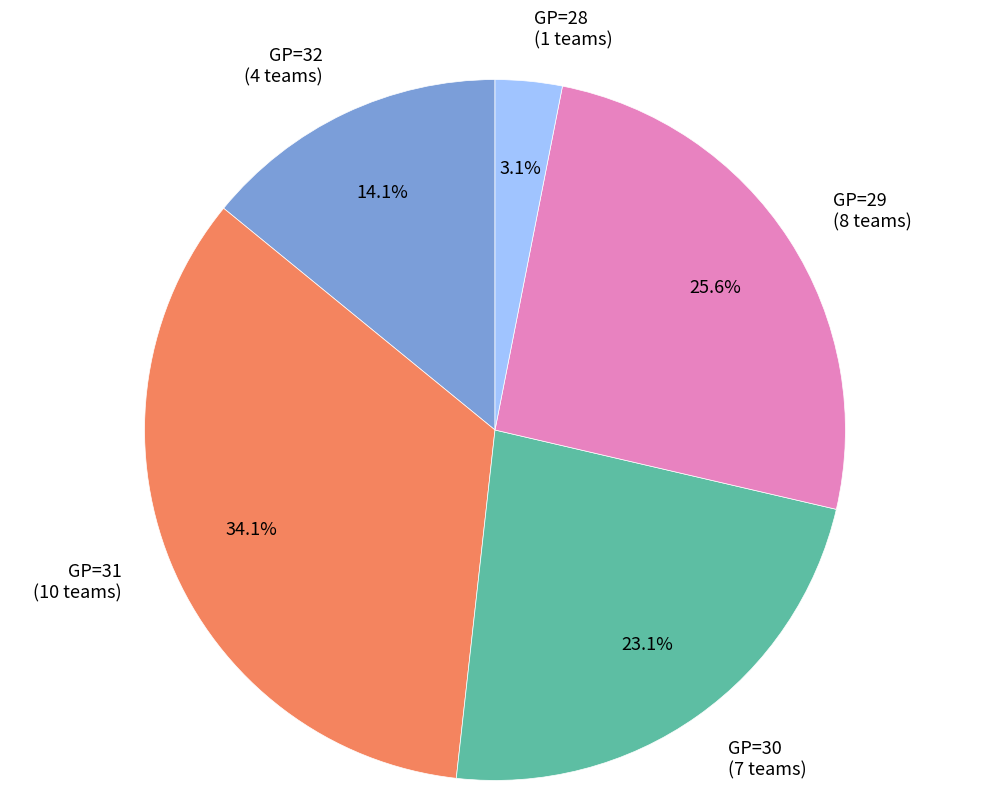

How much of the chart is everything except GP=31 (10 teams)?

65.9%